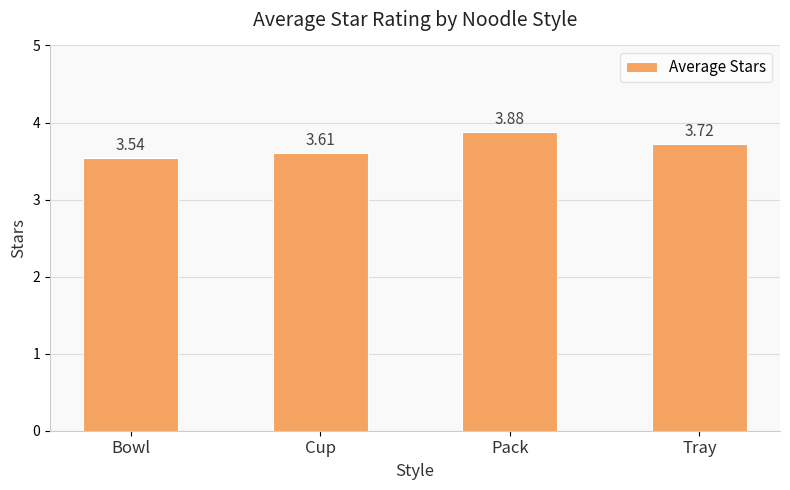

How many bars are there in total?

4